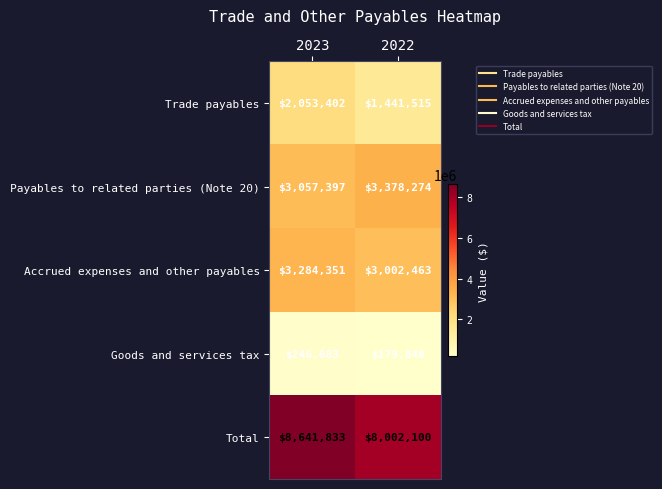

What is the total value across all series at 2023?

17283666